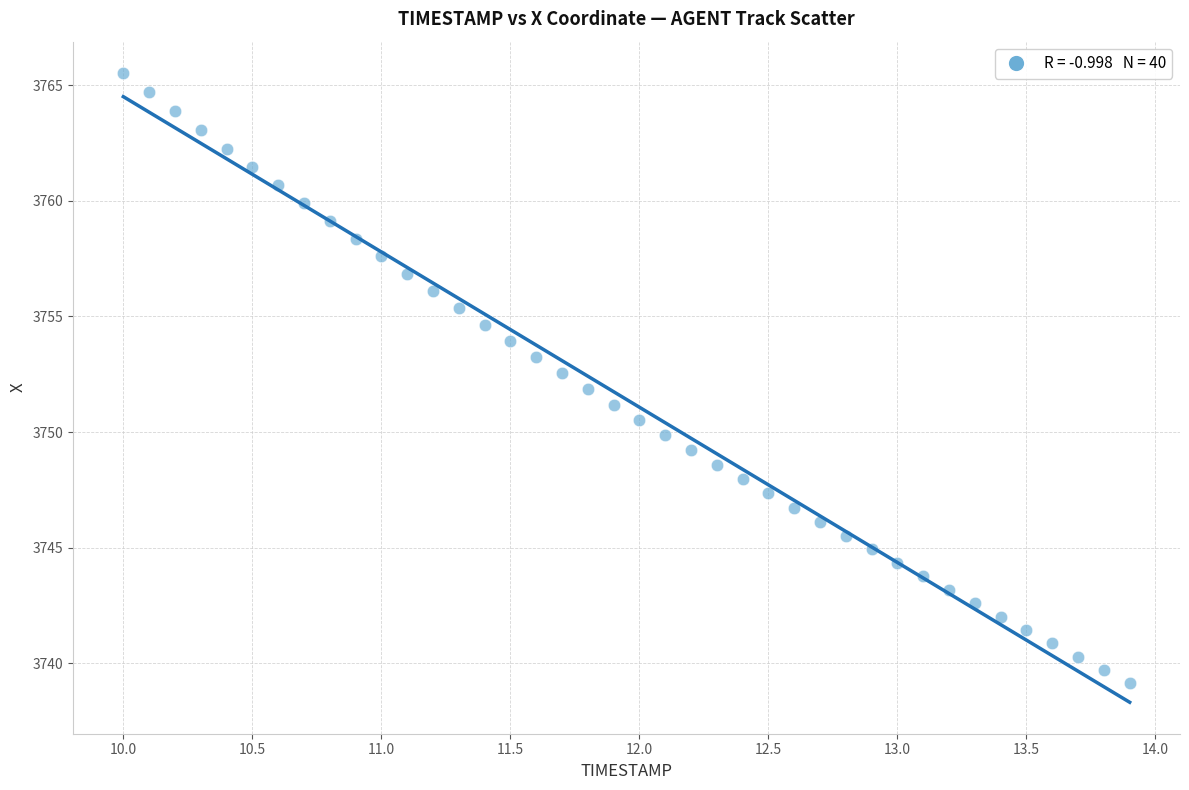

What is the range of X values (max minus min)?

3.9